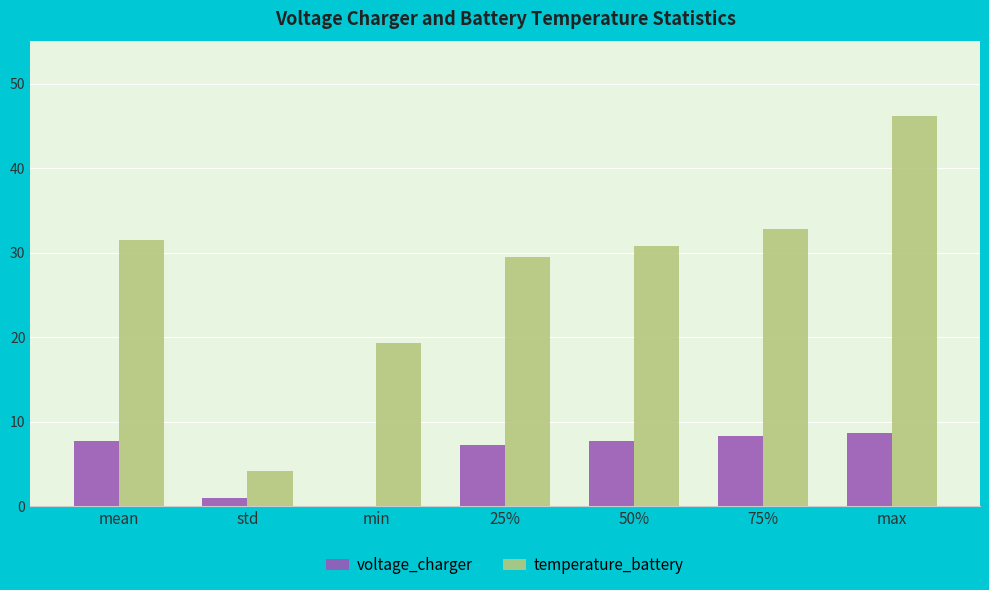

Between 25% and max, which series saw the biggest shift?

temperature_battery